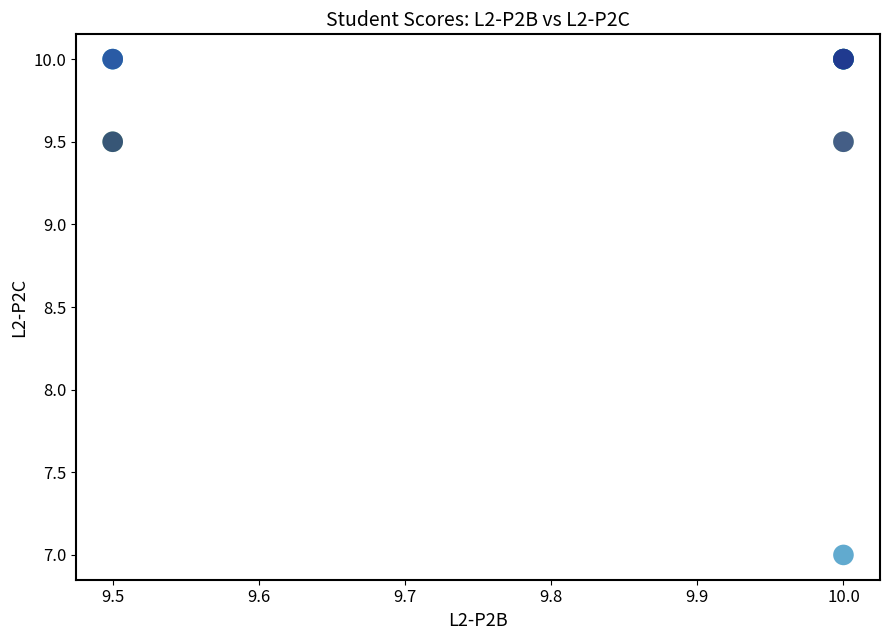

What Y value in the scatter plot is closest to 8?

7.0